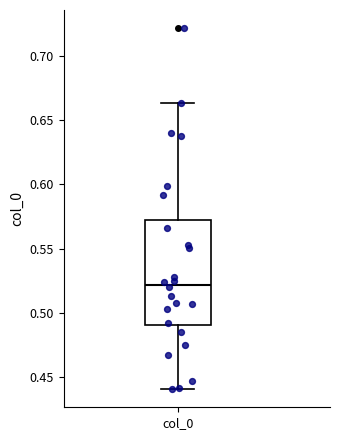

Read this box plot against the y-axis: the position of the median line, the range covered by the box, and the ends of both whiskers. The values are not printed on the chart, so give them approximately, as read against the axis.

median 0.520, box 0.490 to 0.575, whiskers 0.440 to 0.665